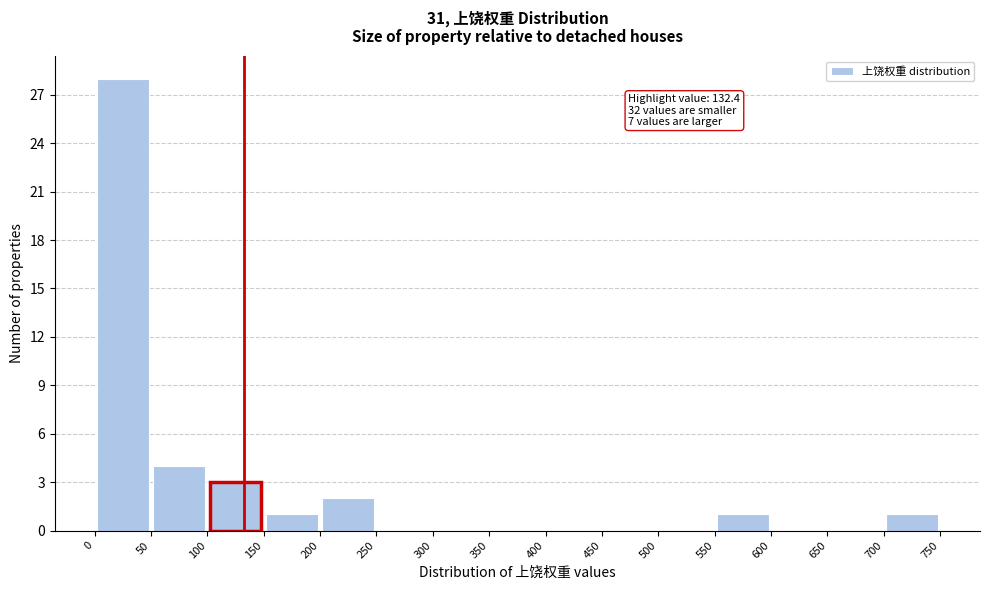

Over which range of the x-axis is the bar tallest?

0 to 50